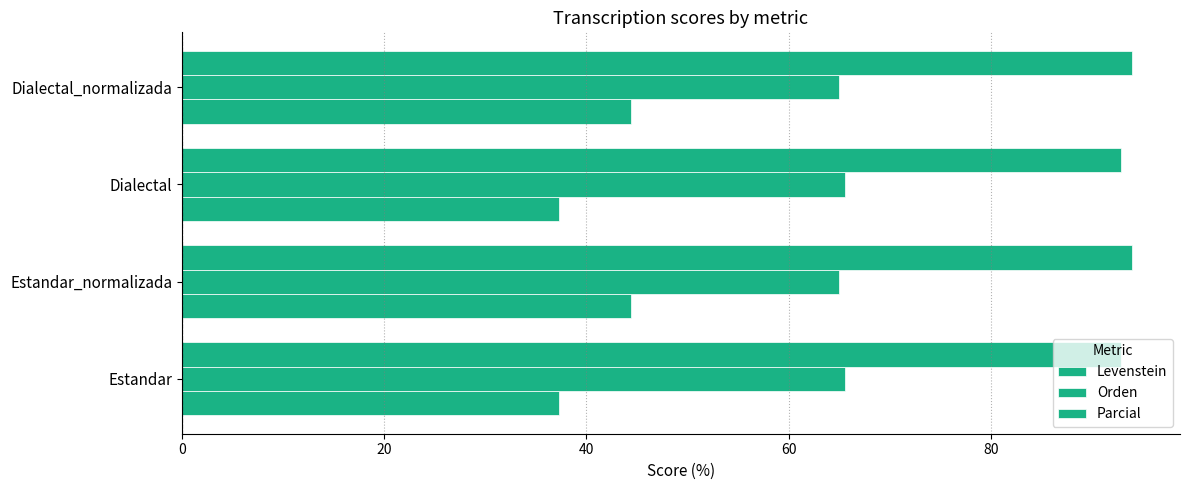

How many distinct data groups are displayed?

3